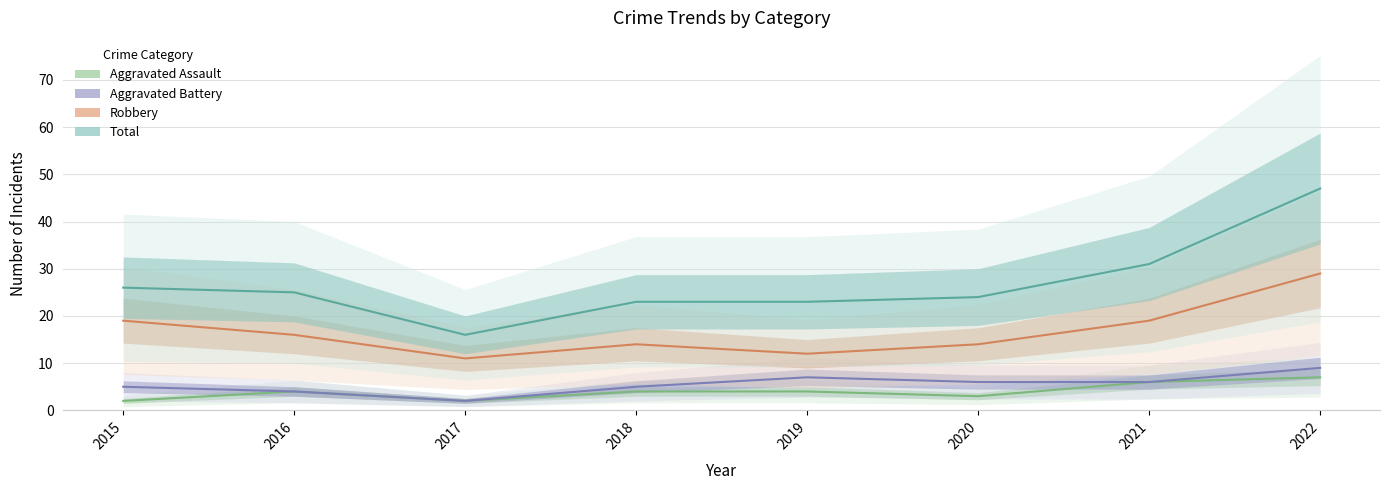

Read the Total value at 2020.

24